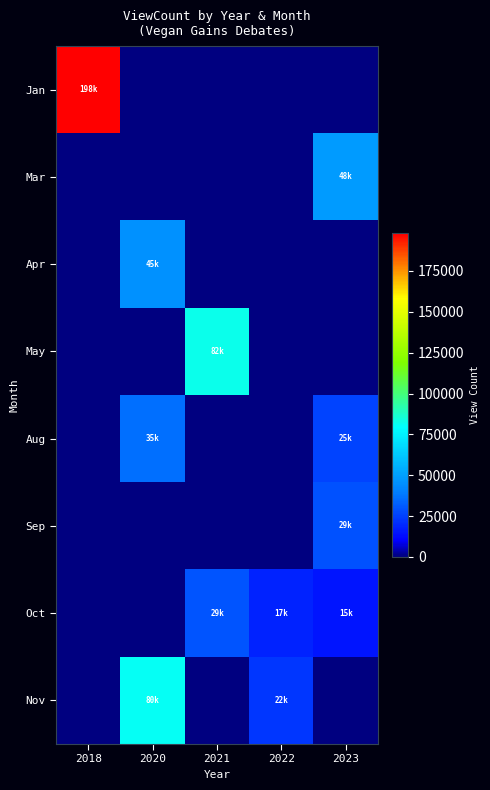

Reading right to left, what are all the values shown in this chart?

Jan: 2023=0	2022=0	2021=0	2020=0	2018=198082
Mar: 2023=48701	2022=0	2021=0	2020=0	2018=0
Apr: 2023=0	2022=0	2021=0	2020=45095	2018=0
May: 2023=0	2022=0	2021=82054	2020=0	2018=0
Aug: 2023=25565	2022=0	2021=0	2020=35771	2018=0
Sep: 2023=29357	2022=0	2021=0	2020=0	2018=0
Oct: 2023=15147	2022=17838	2021=29951	2020=0	2018=0
Nov: 2023=0	2022=22643	2021=0	2020=80543	2018=0